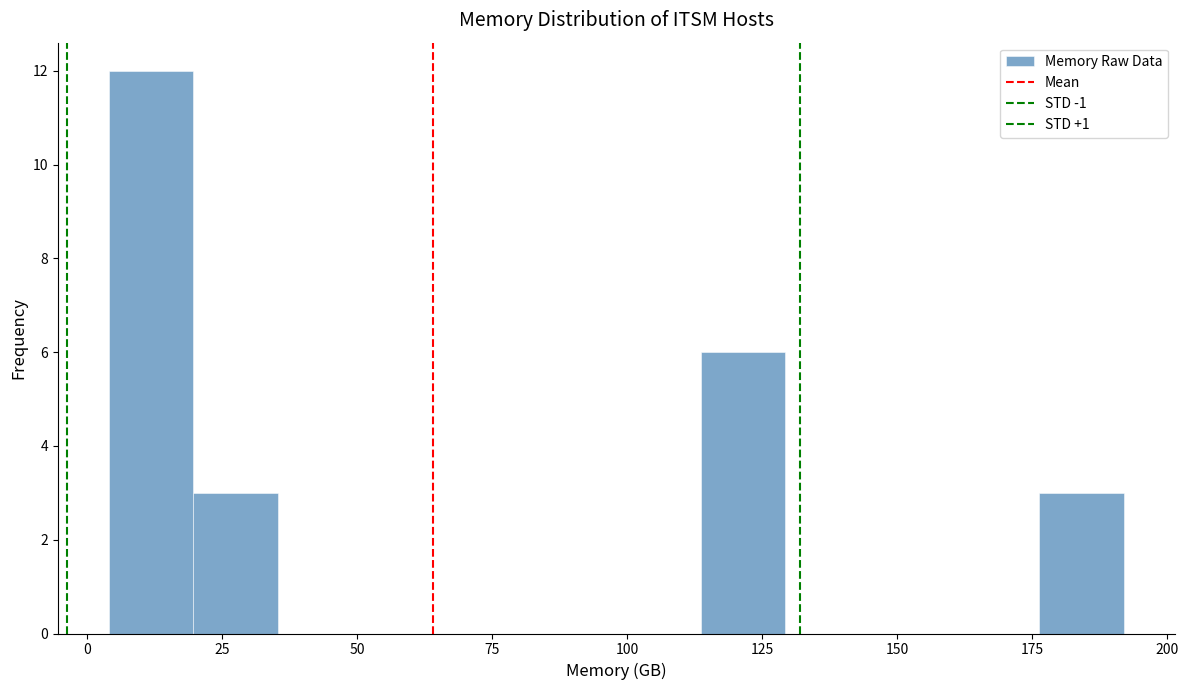

Read against the x-axis, roughly where is the centre of the tallest bar?

10